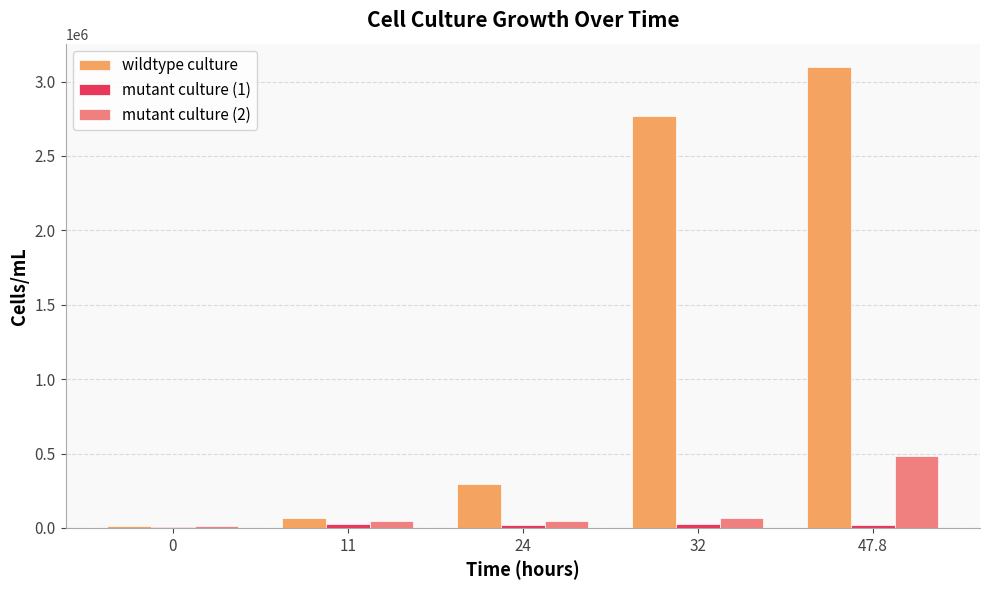

Between 11 and 32, which series saw the biggest shift?

wildtype culture